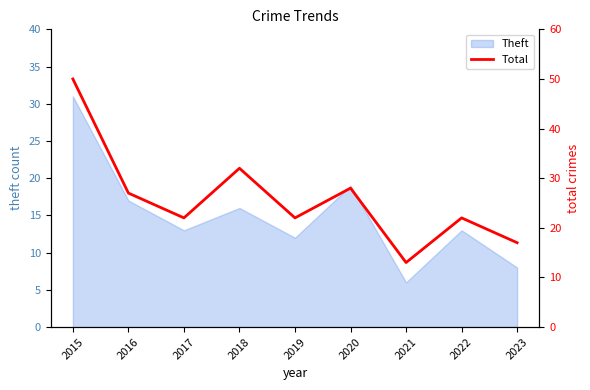

What is the minimum value for Theft?

6